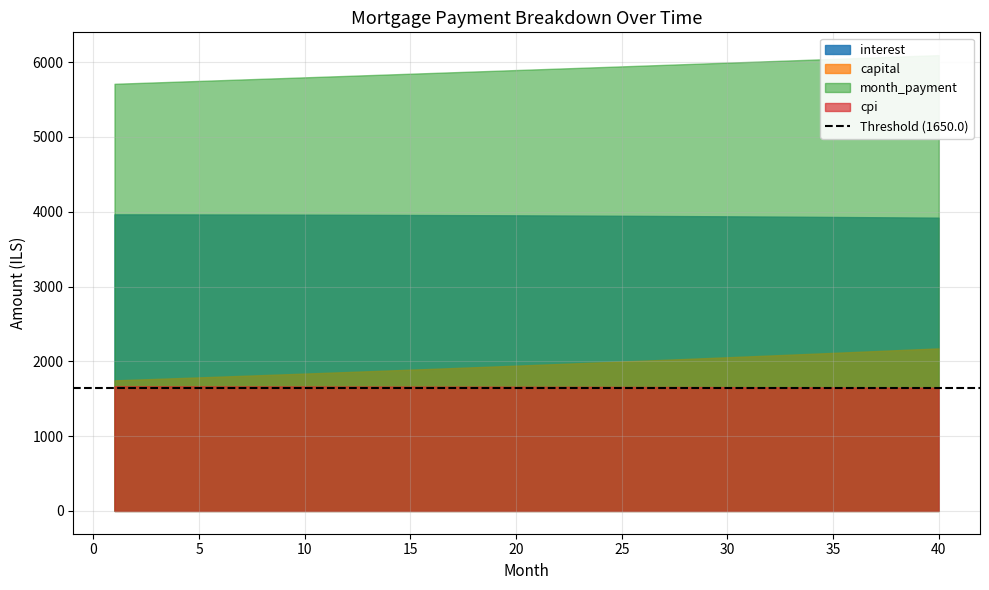

Is the value of month_payment at 18 greater than the value of capital at 39?

Yes